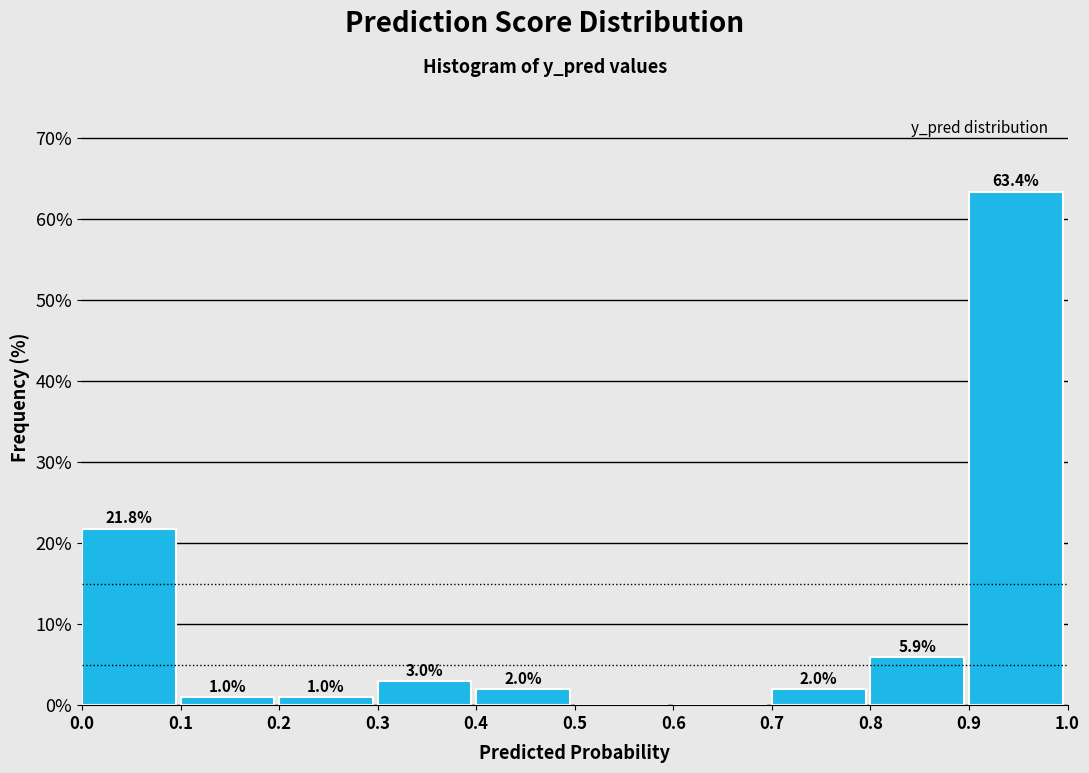

Which range on the x-axis has the tallest bar?

0.9 to 1.0